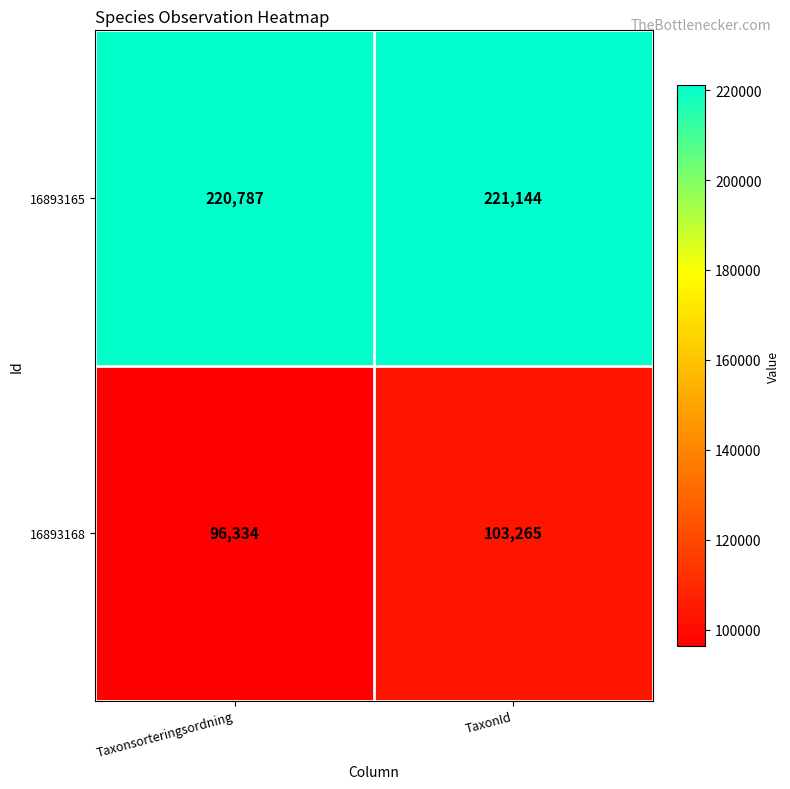

Where is 16893168 nearest to the value 99799?

Taxonsorteringsordning